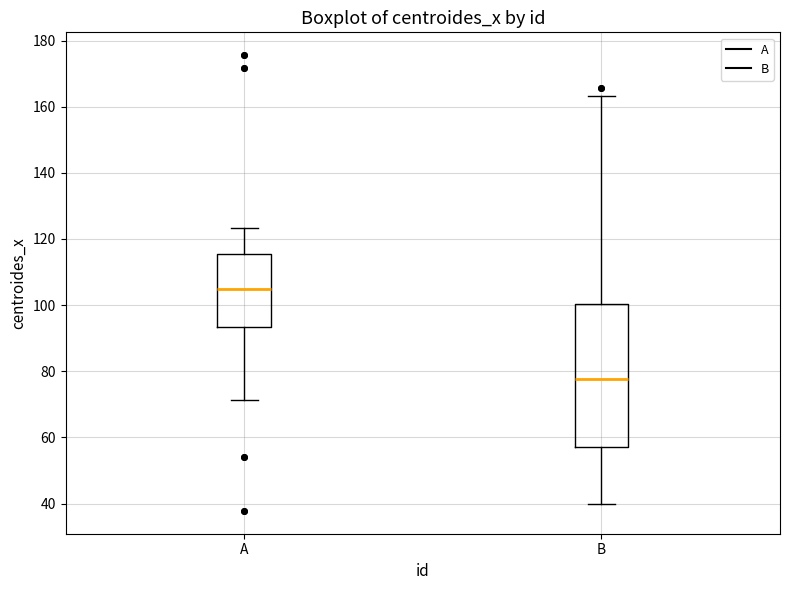

Reading left to right, transcribe this box plot: for each box, give where its median line is, the range the box spans, and where its two whiskers end, as read against the y-axis. The values are not printed on the chart, so give them approximately, as read against the axis.

A: median 104, box 94 to 116, whiskers 72 to 124
B: median 78, box 58 to 100, whiskers 40 to 164